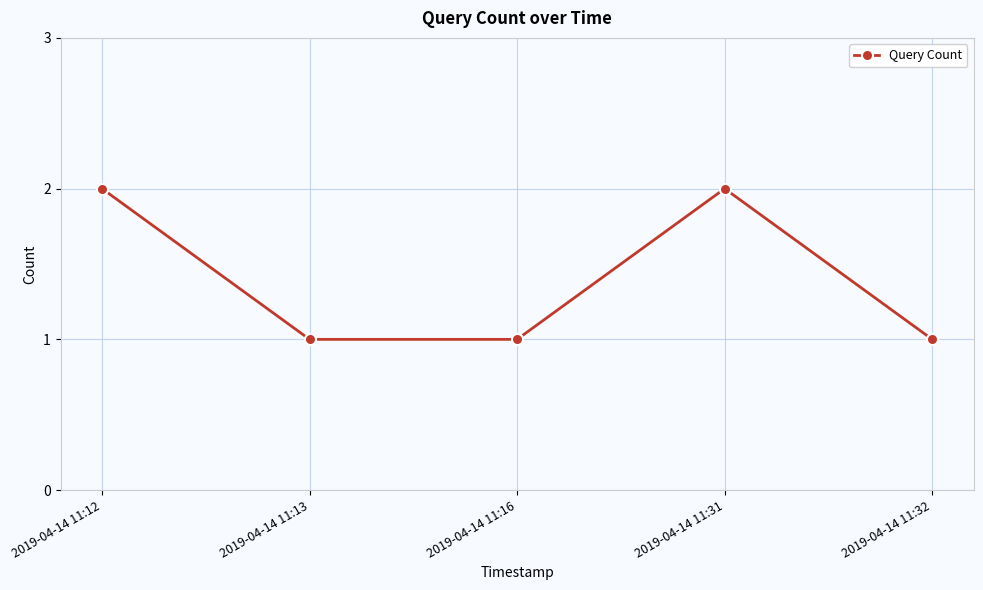

The chart shows a value of 2 at 2019-04-14 11:13. True or false?

False